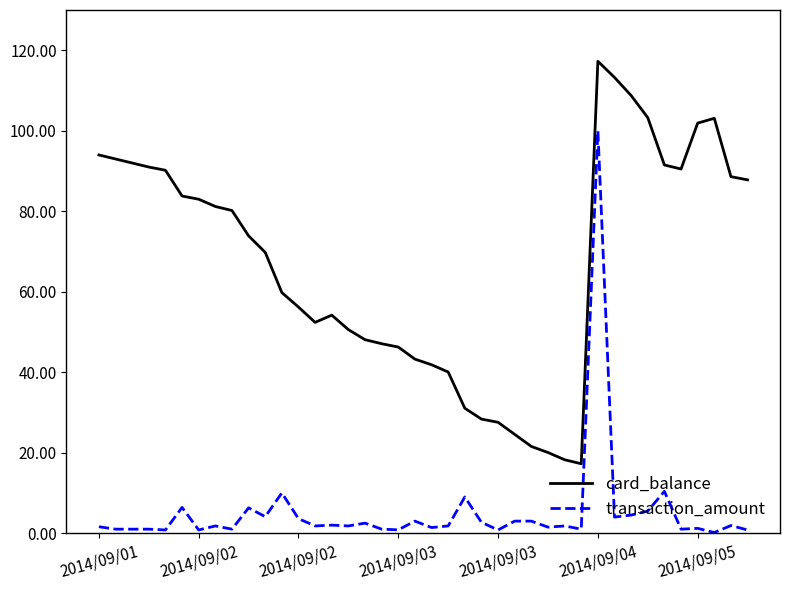

True or false: card_balance and transaction_amount intersect in this chart.

False